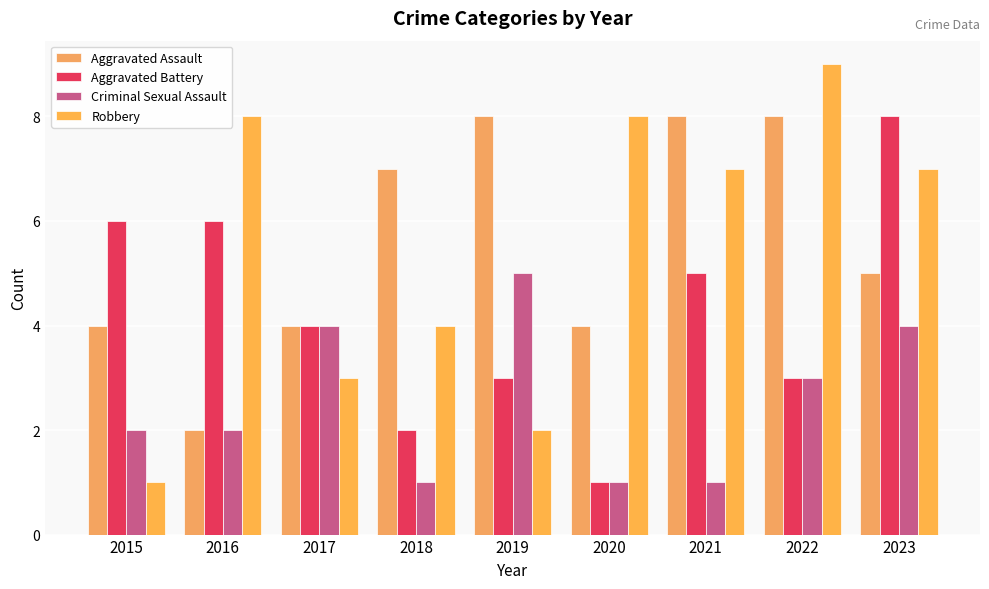

What is the difference between the second highest and second lowest values in the Aggravated Battery series?

4